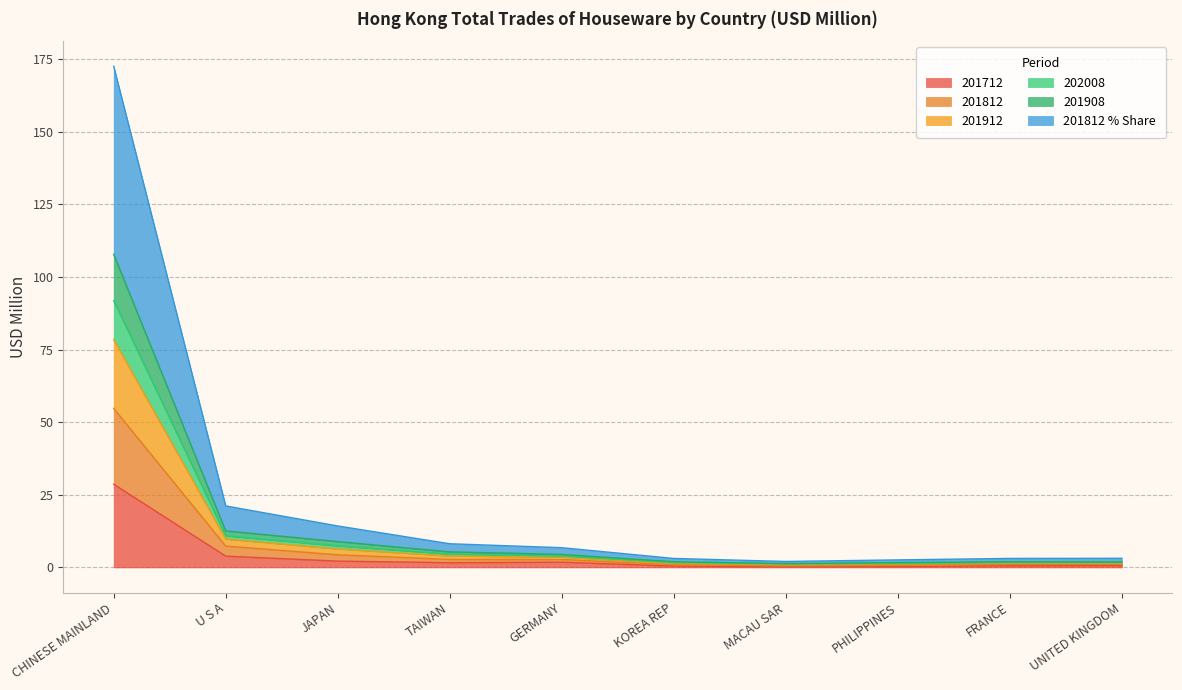

Where does the 202008 series first go above 3?

CHINESE MAINLAND